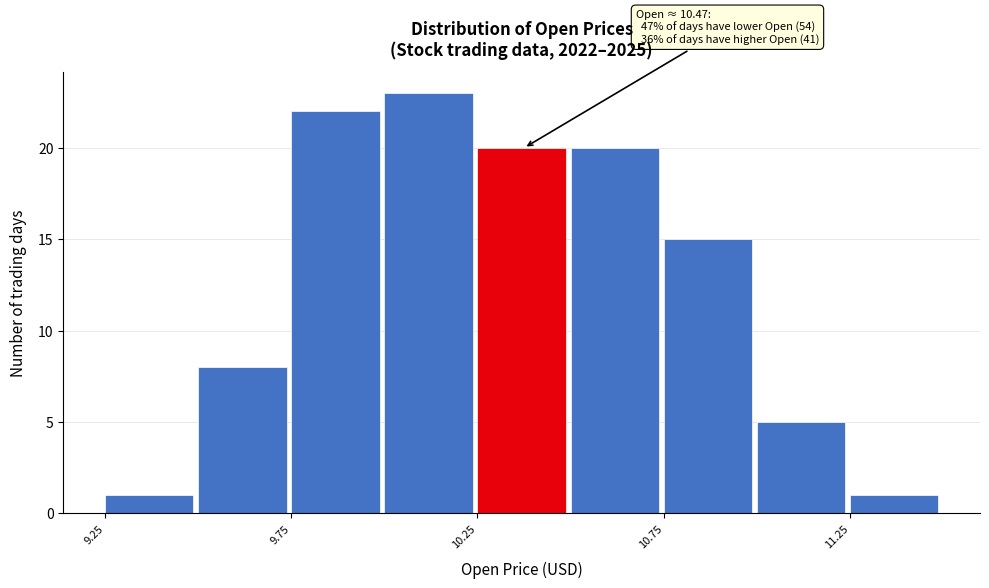

Which range on the x-axis has the tallest bar?

10.00 to 10.25